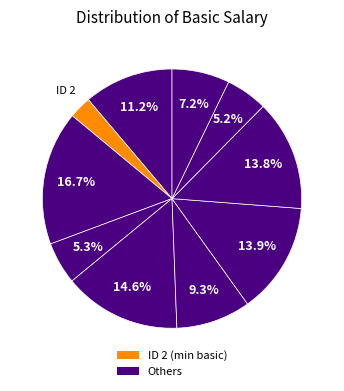

How many segments does this pie chart have?

10